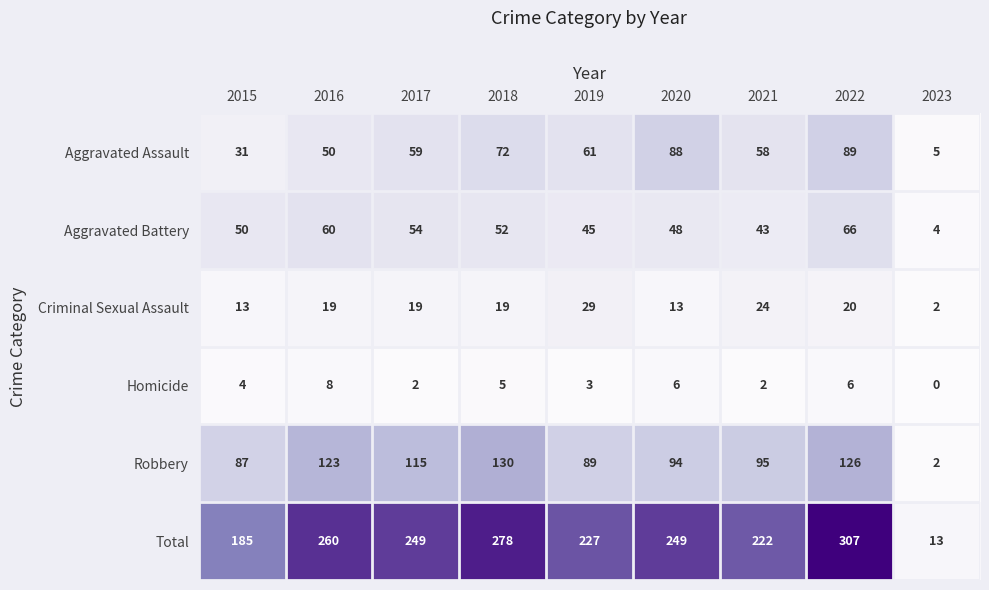

Rank the series by their maximum value, from highest to lowest.

Total, Robbery, Aggravated Assault, Aggravated Battery, Criminal Sexual Assault, Homicide